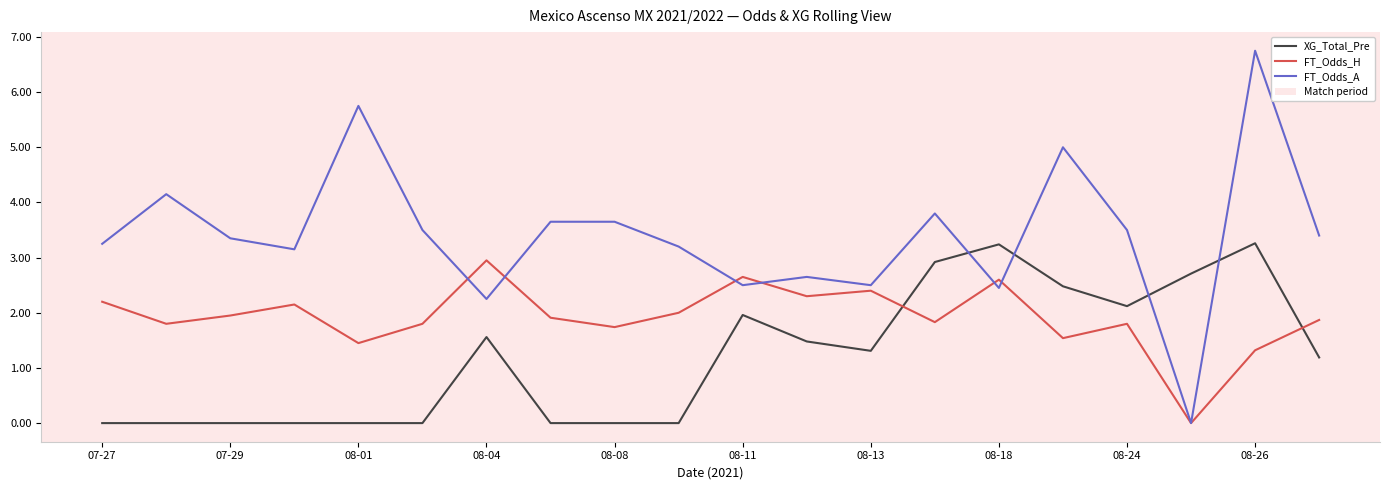

How many lines are shown in the chart?

3